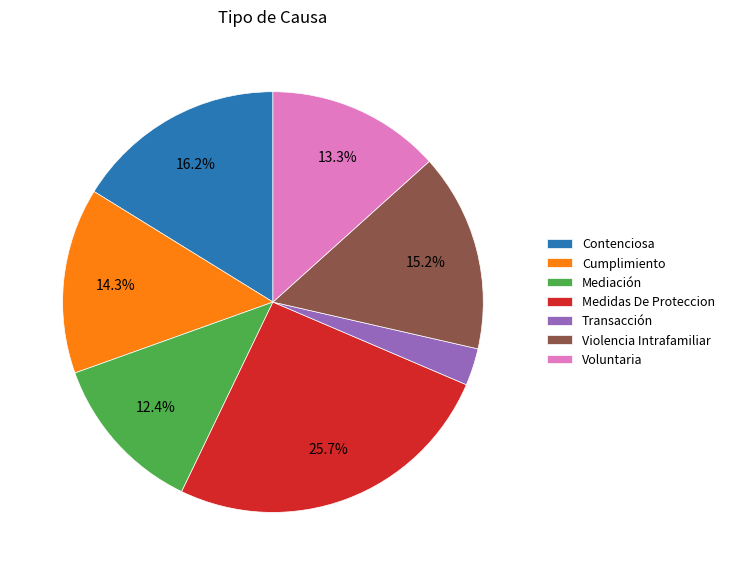

Is it true that Cumplimiento is 14% of the pie?

True